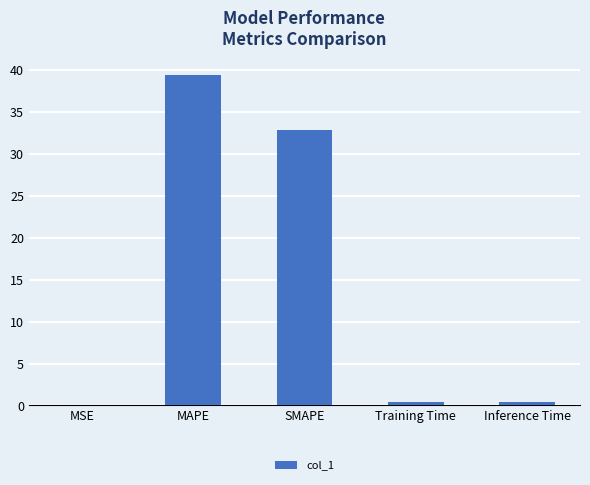

Between SMAPE and MAPE, which is larger?

MAPE